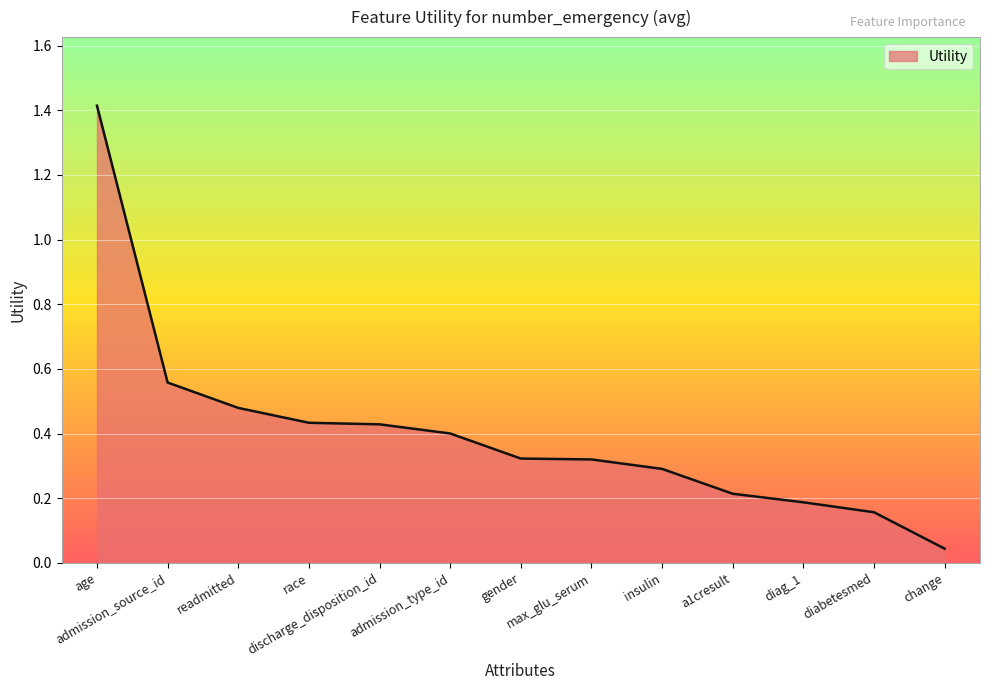

What is the greatest value displayed?

1.4